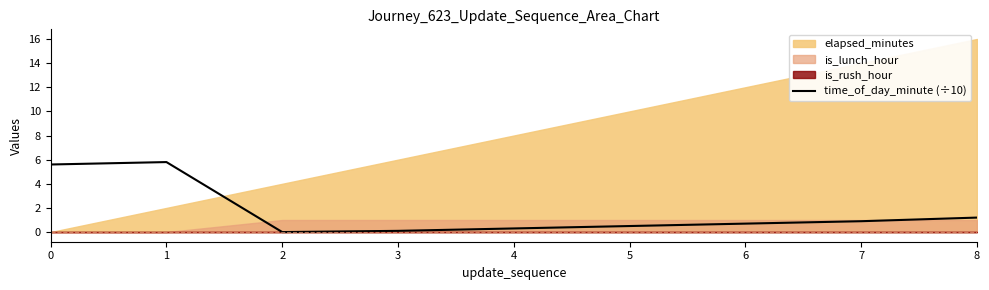

What is the difference between the maximum and minimum values?

5.8